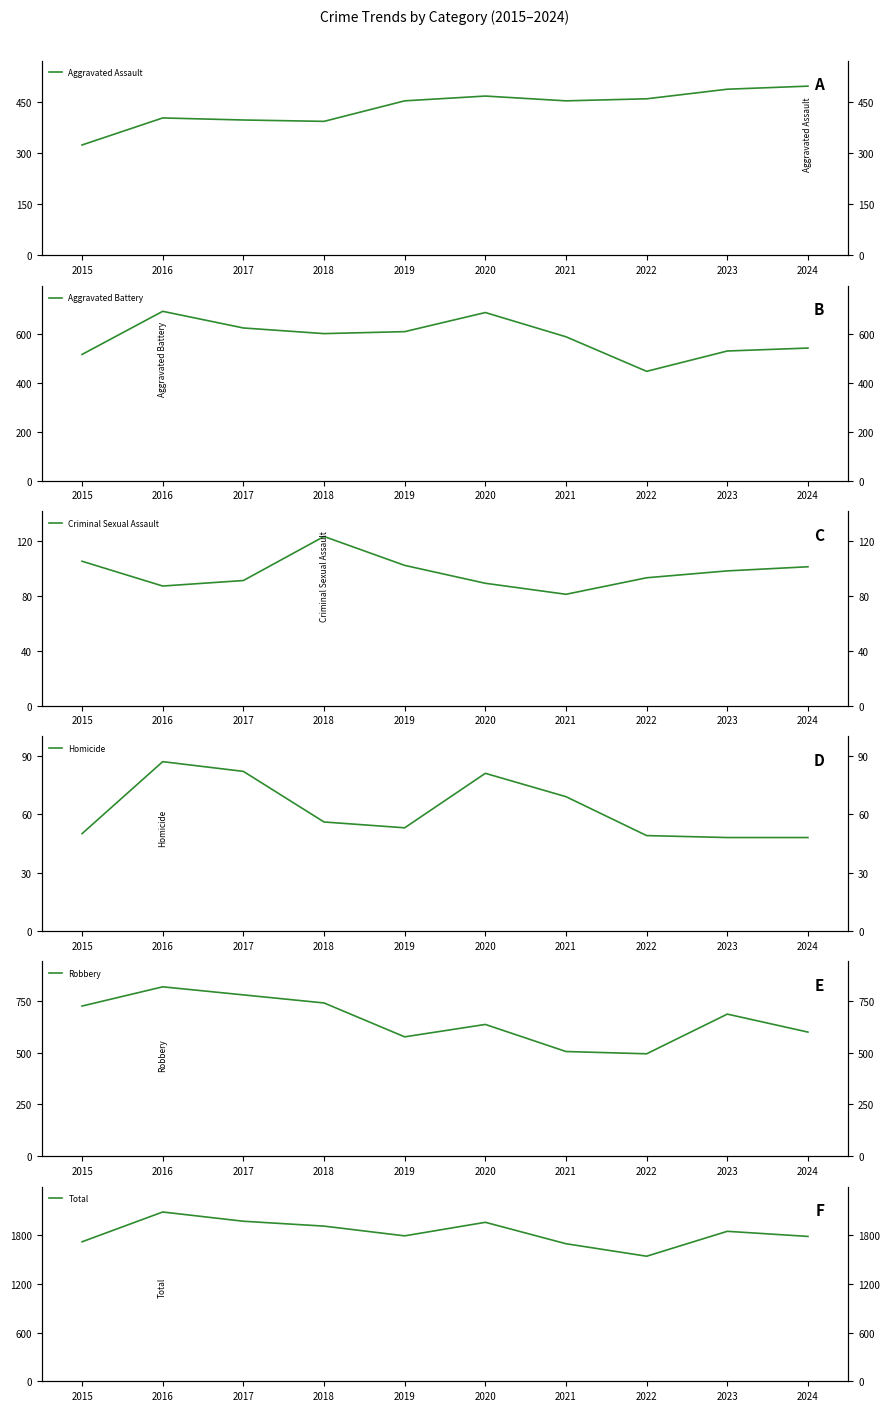

Does the chart display data point markers on the line(s)?

No